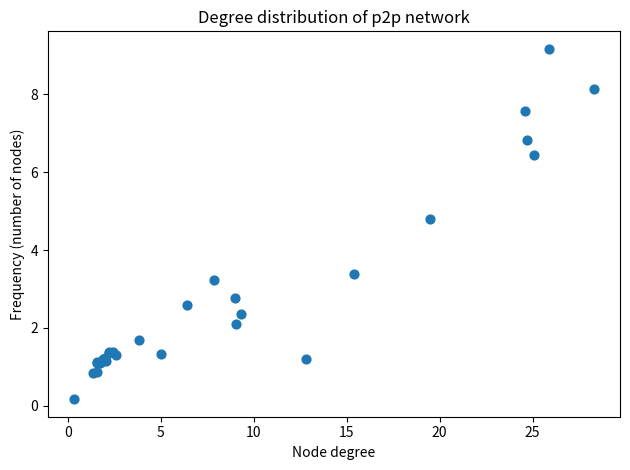

What Y value in the scatter plot is closest to 4?

3.4